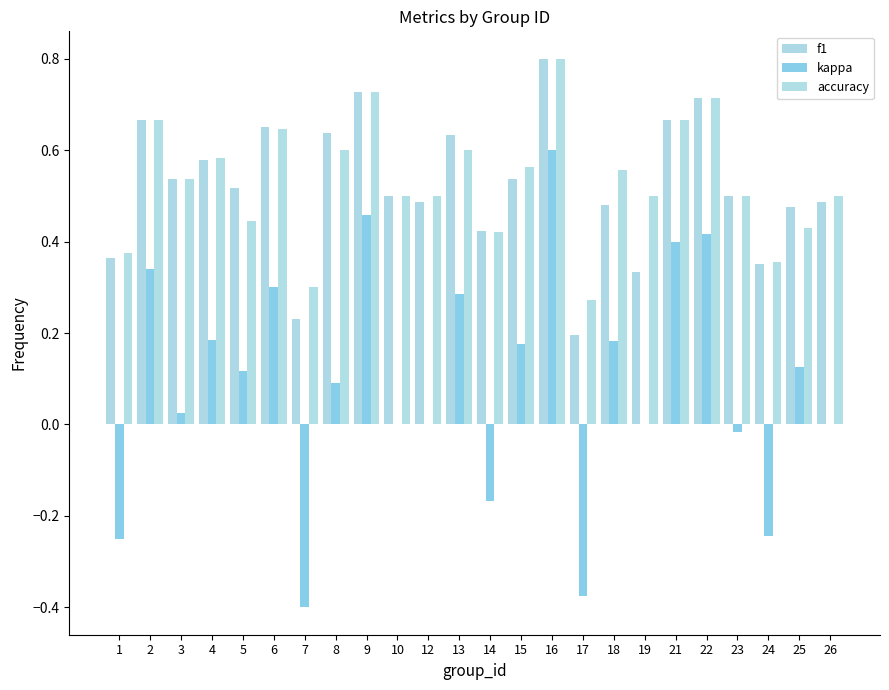

At which label does kappa first exceed 0?

2